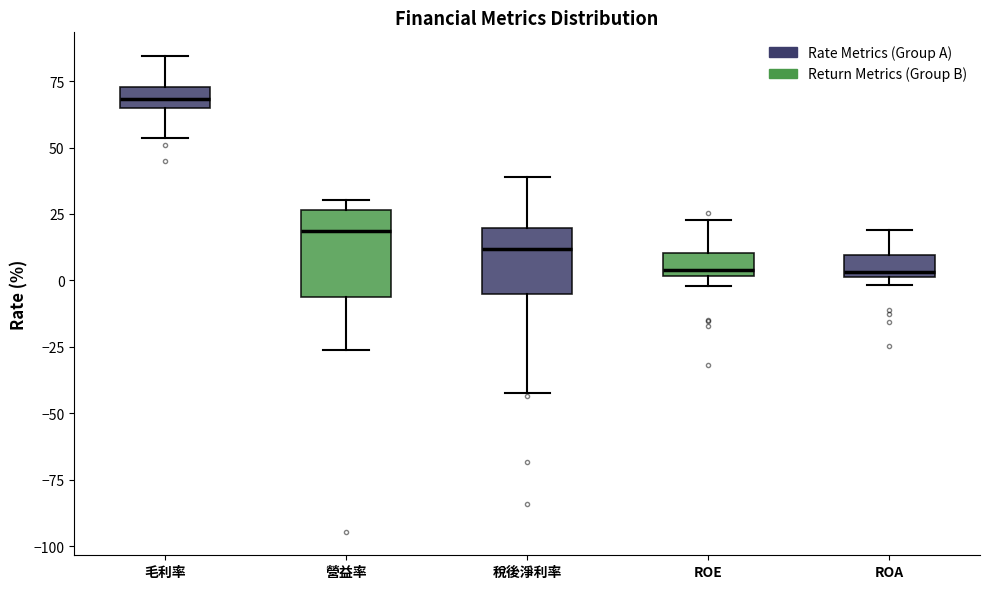

Where does the lower whisker of the box for 毛利率 end on the y-axis? The values are not printed on the chart, so give them approximately, as read against the axis.

55